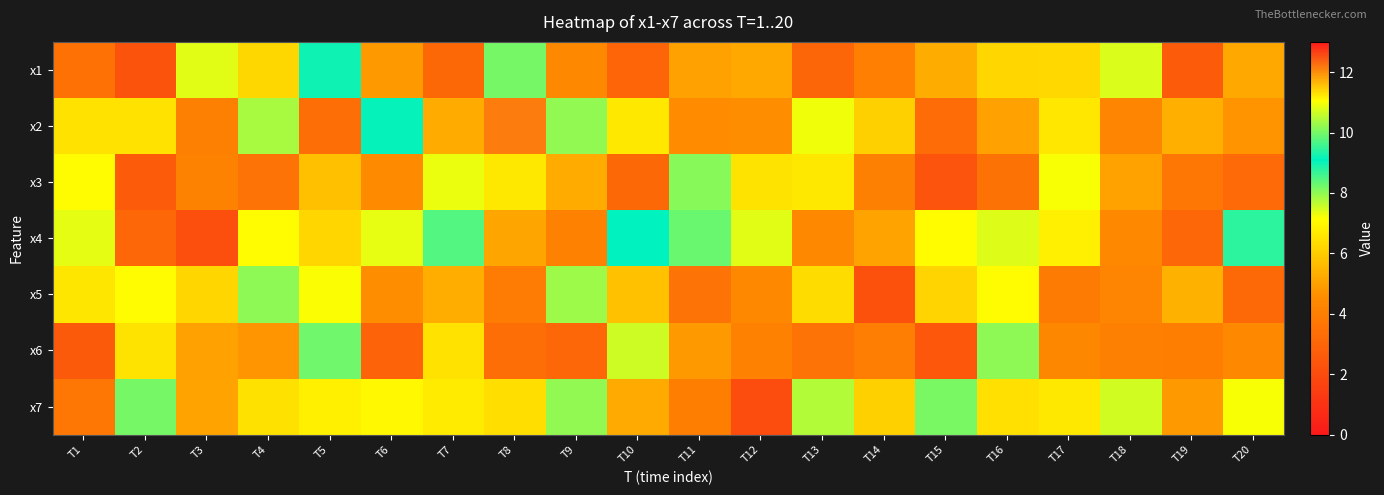

Reading left to right, what are all the values shown in this chart?

x1: T1=3.5	T2=2.3	T3=7.4	T4=6.3	T5=9.2	T6=4.9	T7=3.1	T8=8.2	T9=4.4	T10=3.0	T11=5.1	T12=5.2	T13=3.1	T14=4.1	T15=5.3	T16=6.2	T17=6.3	T18=7.4	T19=2.7	T20=5.2
x2: T1=6.5	T2=6.5	T3=4.1	T4=7.8	T5=3.4	T6=9.1	T7=5.3	T8=12.2	T9=8.0	T10=6.6	T11=4.5	T12=4.6	T13=7.2	T14=6.1	T15=3.3	T16=5.0	T17=6.6	T18=4.3	T19=5.3	T20=4.7
x3: T1=7.1	T2=2.7	T3=4.2	T4=3.6	T5=5.7	T6=4.5	T7=7.3	T8=6.6	T9=5.3	T10=3.1	T11=8.1	T12=6.5	T13=6.6	T14=4.1	T15=2.4	T16=3.5	T17=7.2	T18=5.1	T19=3.7	T20=3.2
x4: T1=7.4	T2=3.1	T3=2.1	T4=7.1	T5=6.2	T6=7.3	T7=8.5	T8=5.1	T9=4.1	T10=9.1	T11=8.3	T12=7.4	T13=4.4	T14=5.1	T15=7.1	T16=7.4	T17=6.8	T18=4.4	T19=3.1	T20=9.4
x5: T1=6.6	T2=7.1	T3=6.2	T4=8.0	T5=7.2	T6=4.6	T7=5.3	T8=3.9	T9=7.9	T10=5.7	T11=3.6	T12=4.4	T13=6.4	T14=2.2	T15=6.2	T16=7.1	T17=3.9	T18=4.3	T19=5.4	T20=3.2
x6: T1=2.6	T2=6.5	T3=5.0	T4=4.8	T5=8.3	T6=2.9	T7=6.5	T8=3.4	T9=3.1	T10=7.5	T11=4.9	T12=4.1	T13=3.6	T14=4.0	T15=2.5	T16=8.0	T17=4.4	T18=4.1	T19=4.0	T20=4.5
x7: T1=3.7	T2=8.2	T3=5.1	T4=6.5	T5=6.8	T6=7.0	T7=6.7	T8=6.4	T9=8.0	T10=5.2	T11=4.0	T12=2.0	T13=7.7	T14=6.1	T15=8.2	T16=6.5	T17=6.6	T18=7.5	T19=4.9	T20=7.2